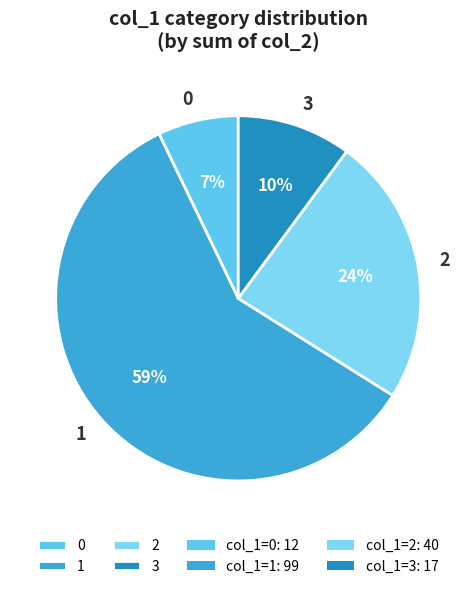

Is there any slice that represents more than half of the pie?

Yes